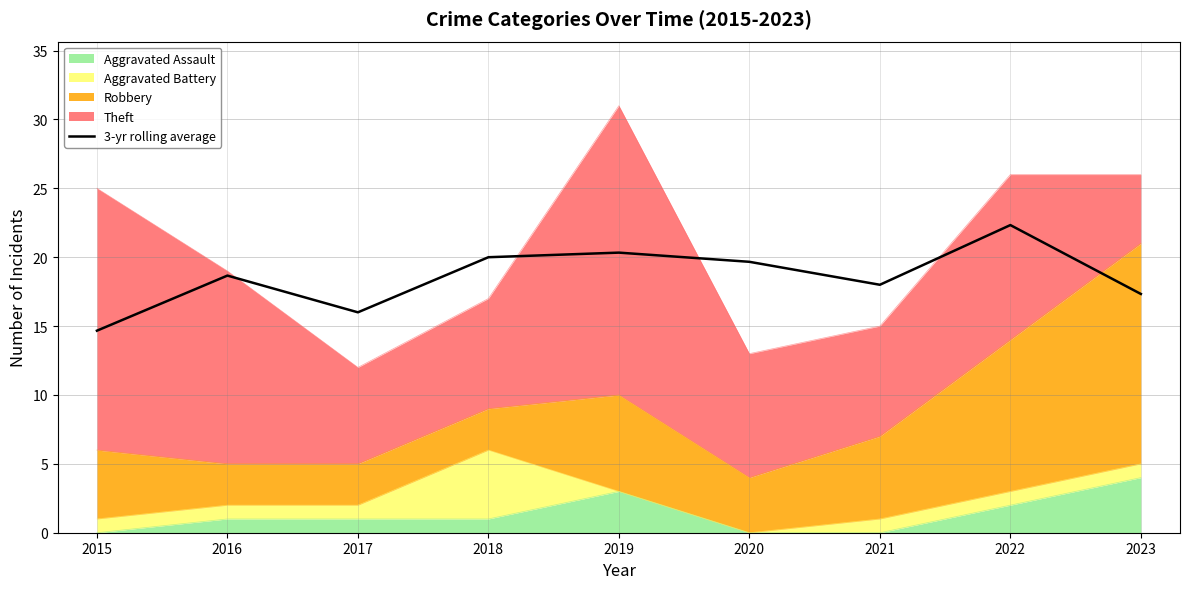

How many lines are shown in the chart?

1